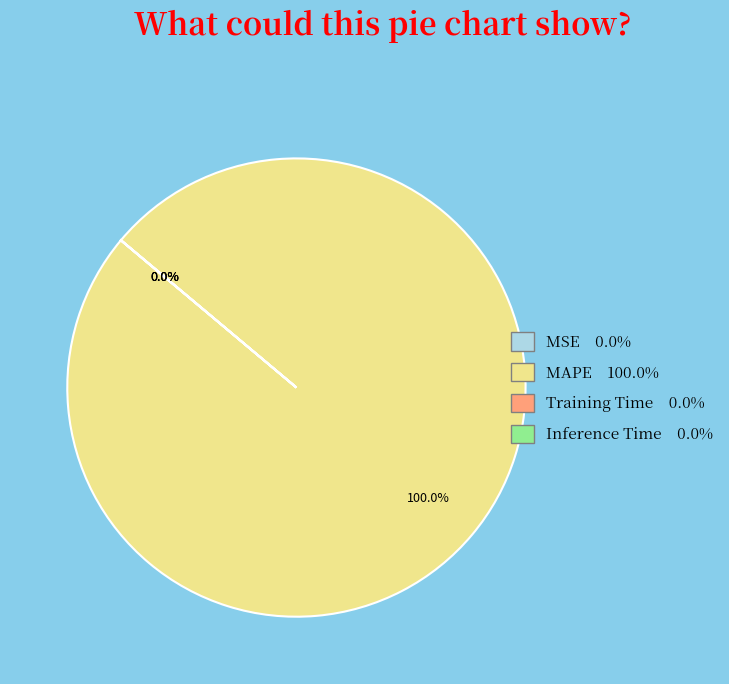

Which category has the biggest portion of the pie?

MAPE